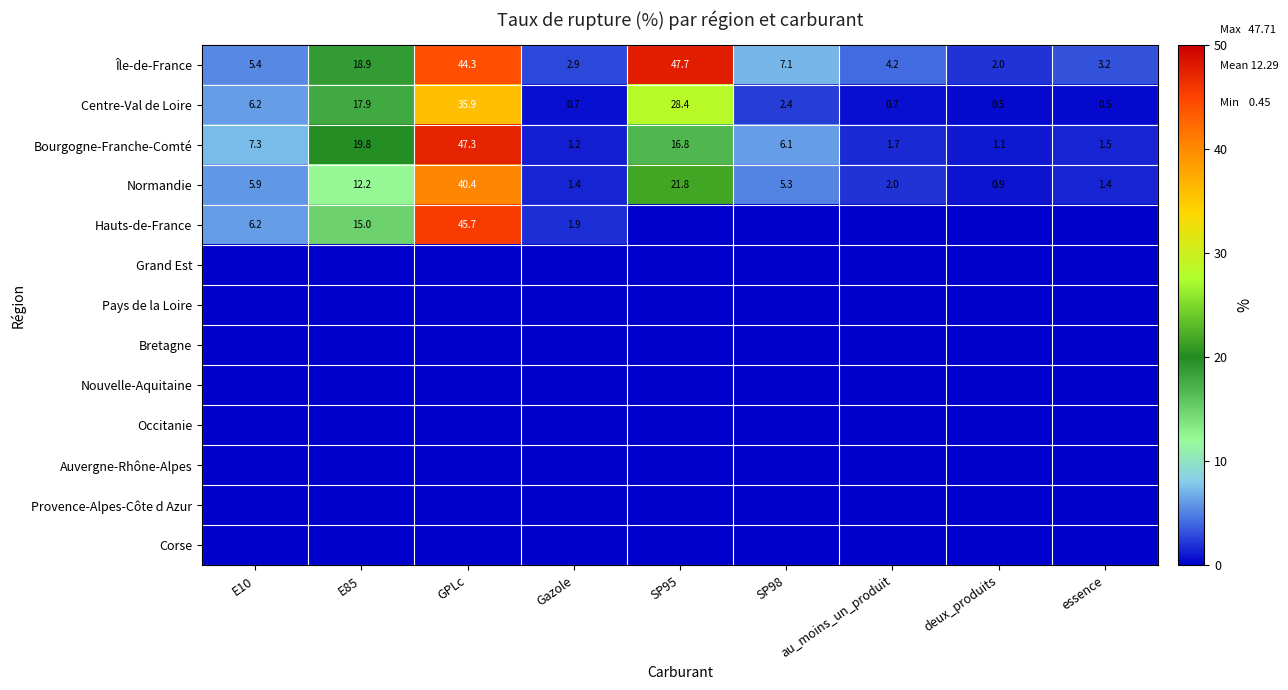

The value of Bourgogne-Franche-Comté at SP95 is 27.2. True or false?

False